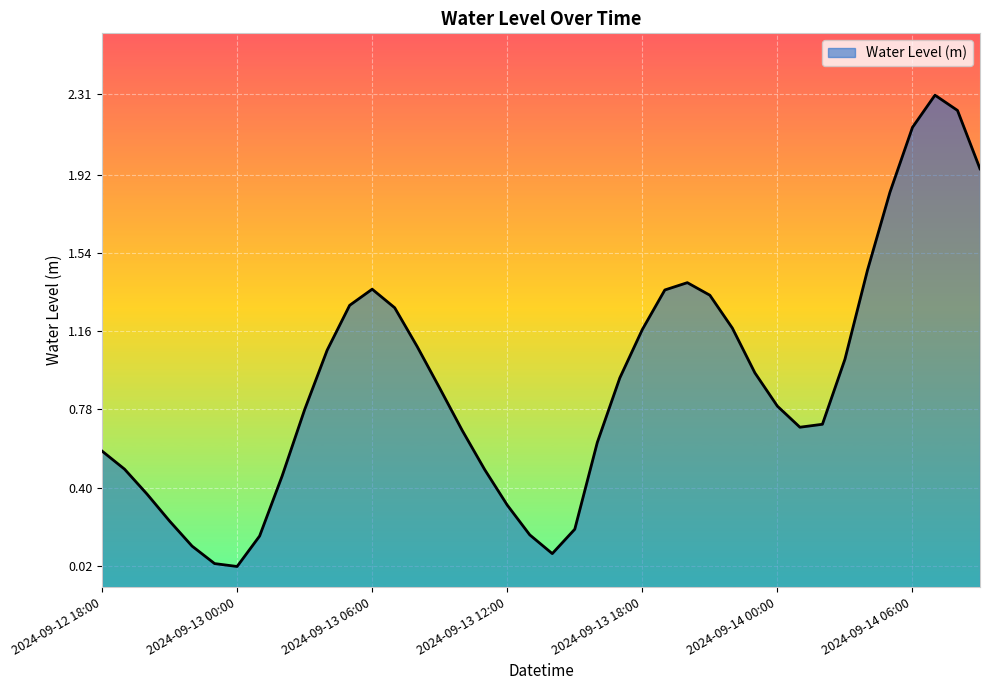

What is the sum of all values?

36.2